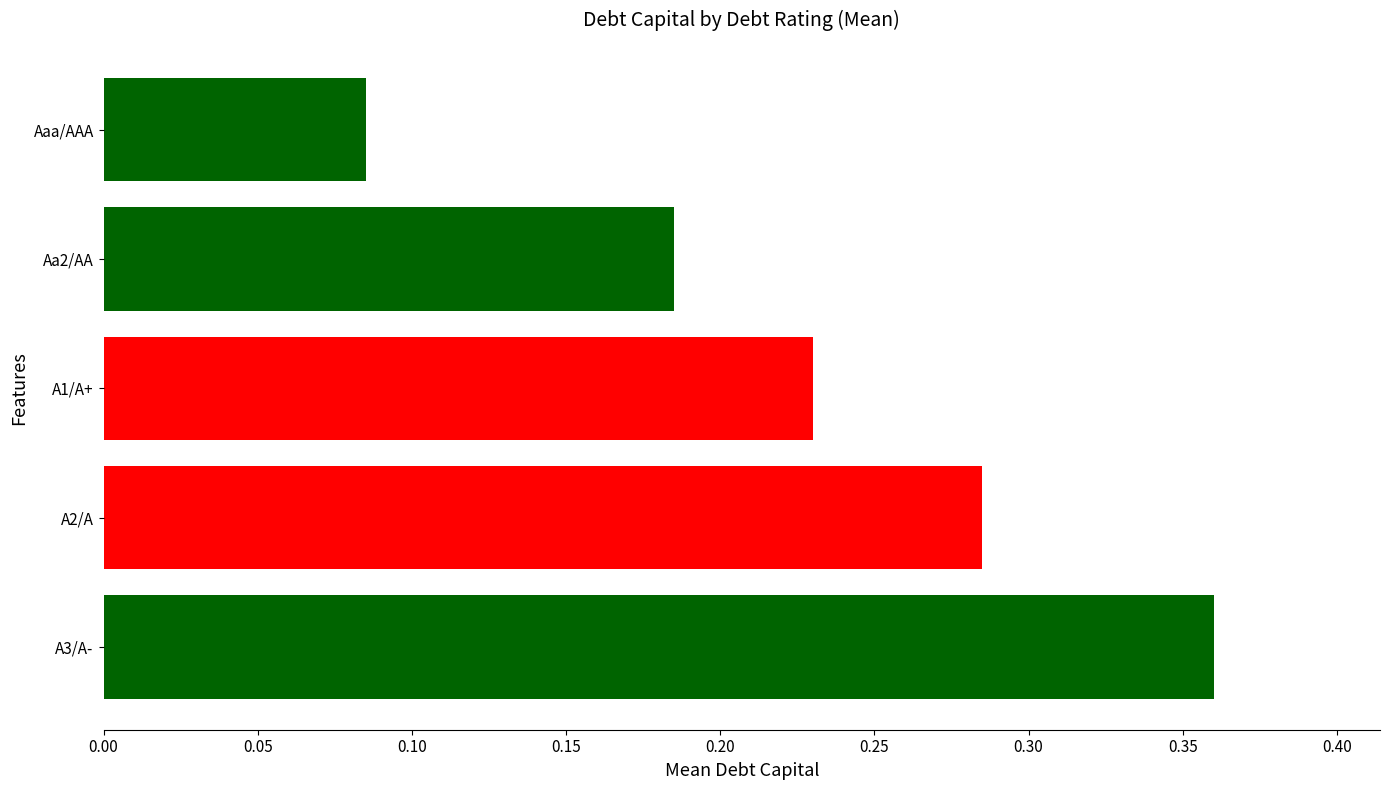

What is the sum of all values?

1.1